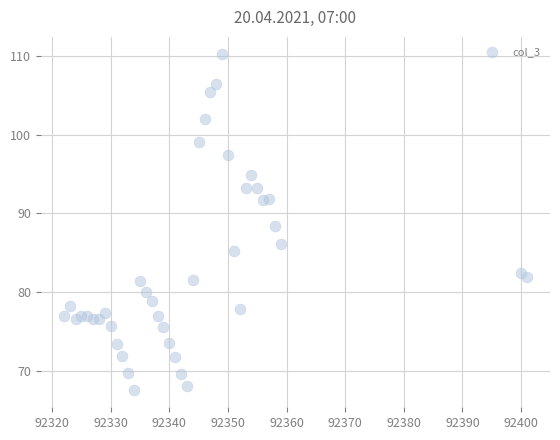

What is the range of Y values (max minus min)?

42.7